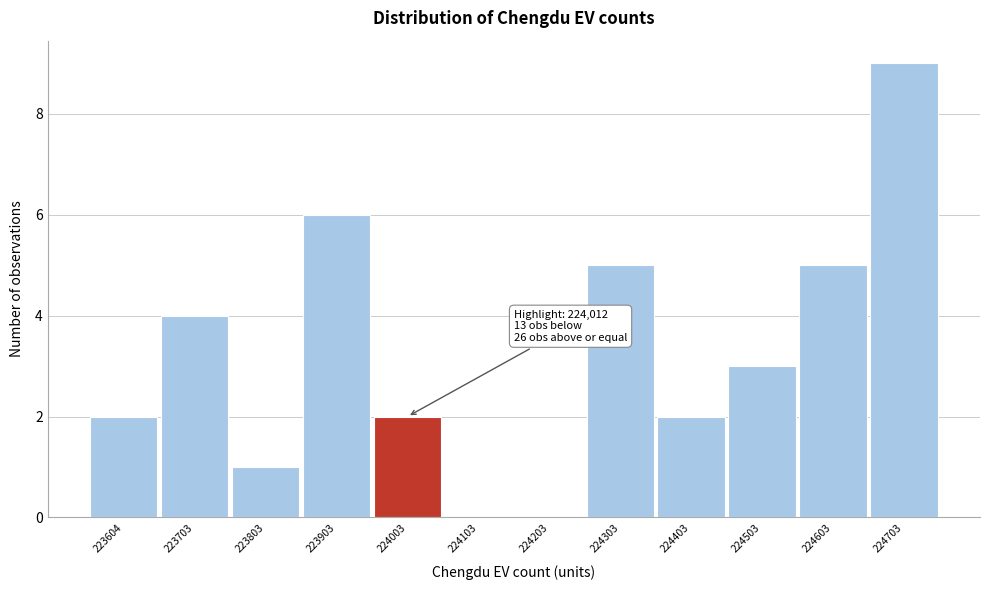

Reading right to left, extract all data points from this chart.

224703=9	224603=5	224503=3	224403=2	224303=5	224203=0	224103=0	224003=2	223903=6	223803=1	223703=4	223604=2